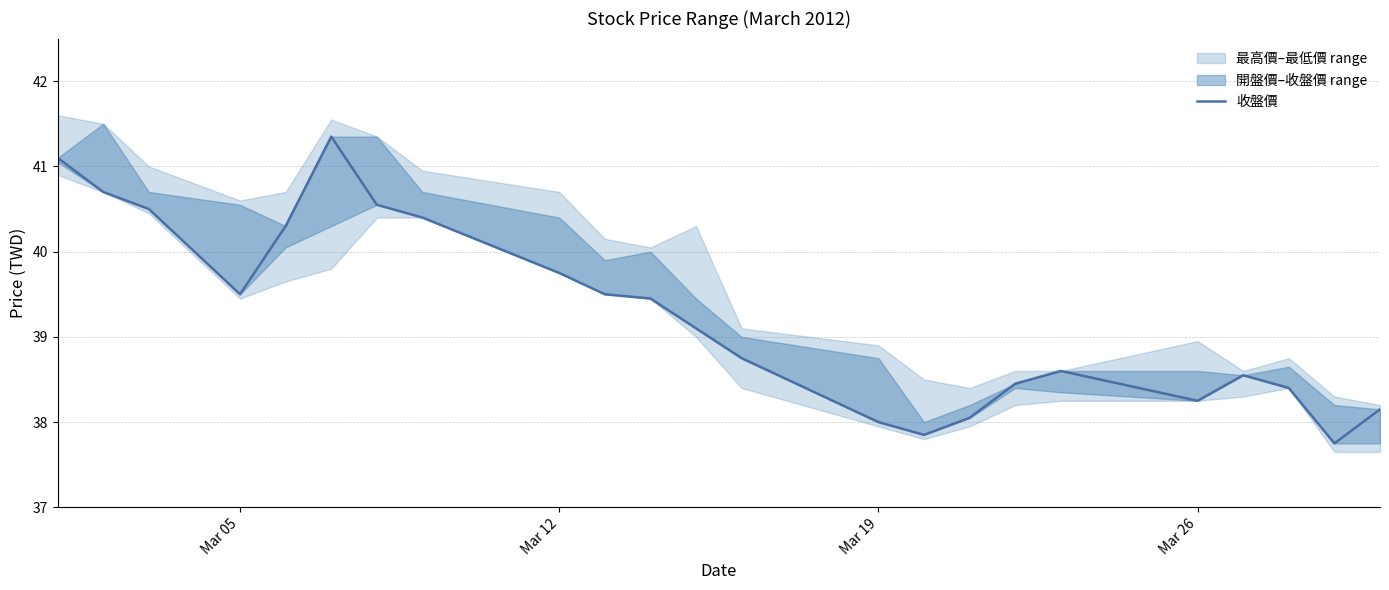

How many values are below 39?

11